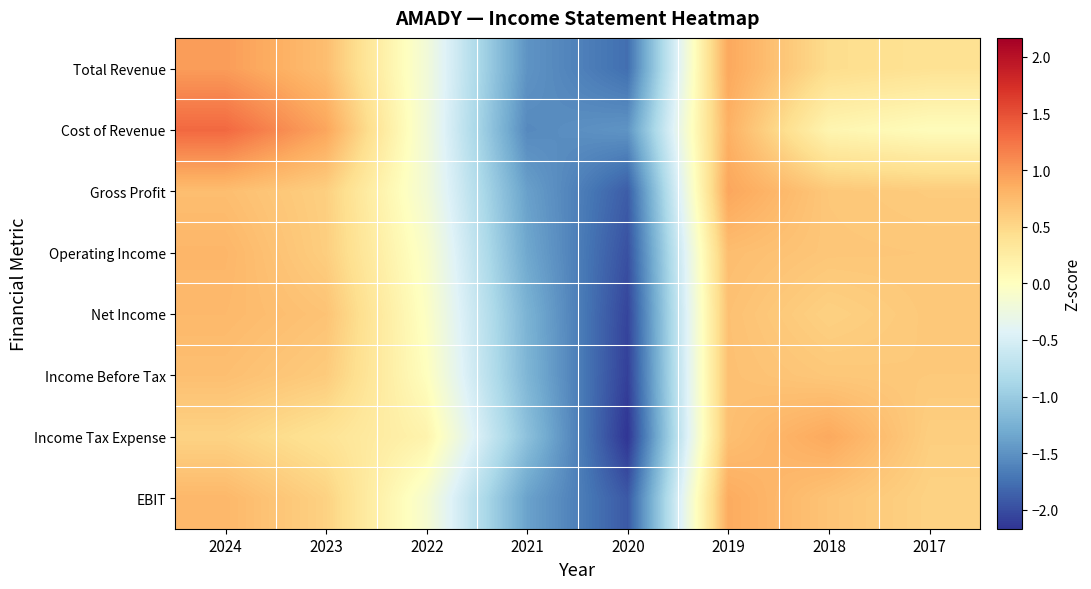

What is the total value across all series at 2019?

6.3